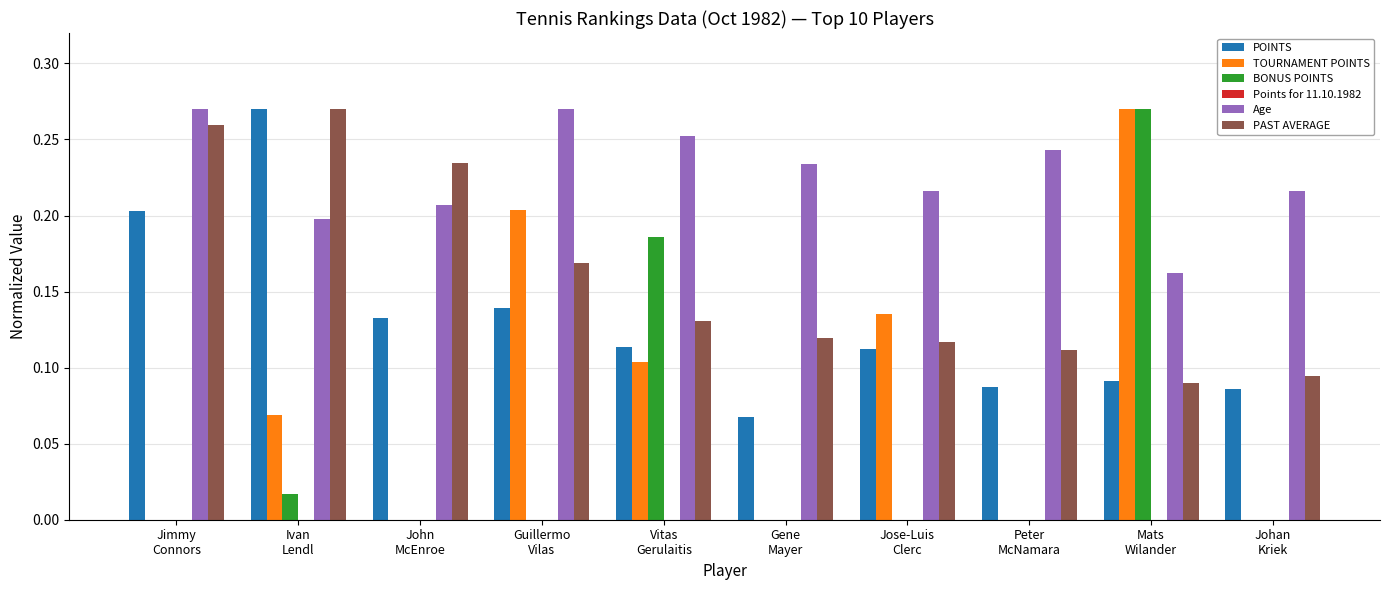

How many categories are shown in the chart?

10